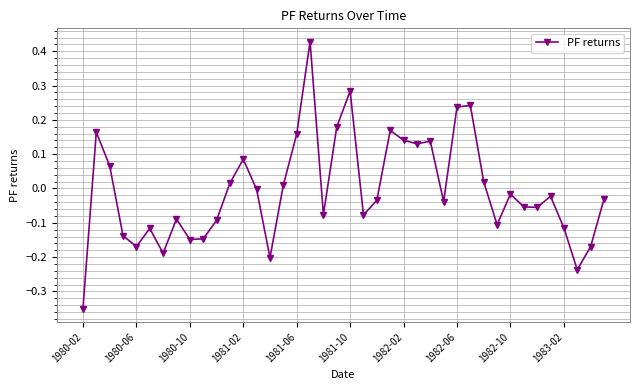

True or false: there are more than 2 points higher than both neighbors.

True